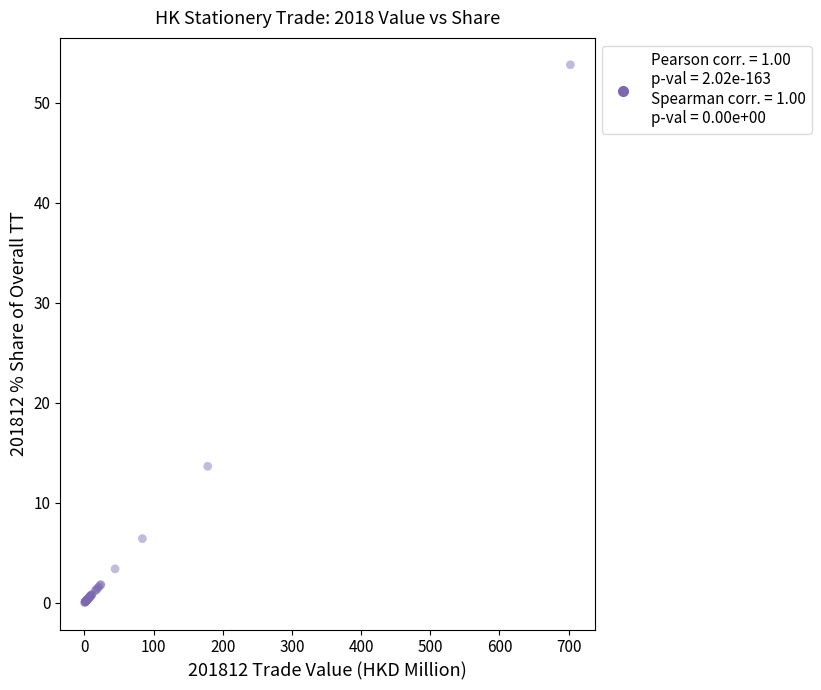

What Y value in the scatter plot is closest to 26?

13.6